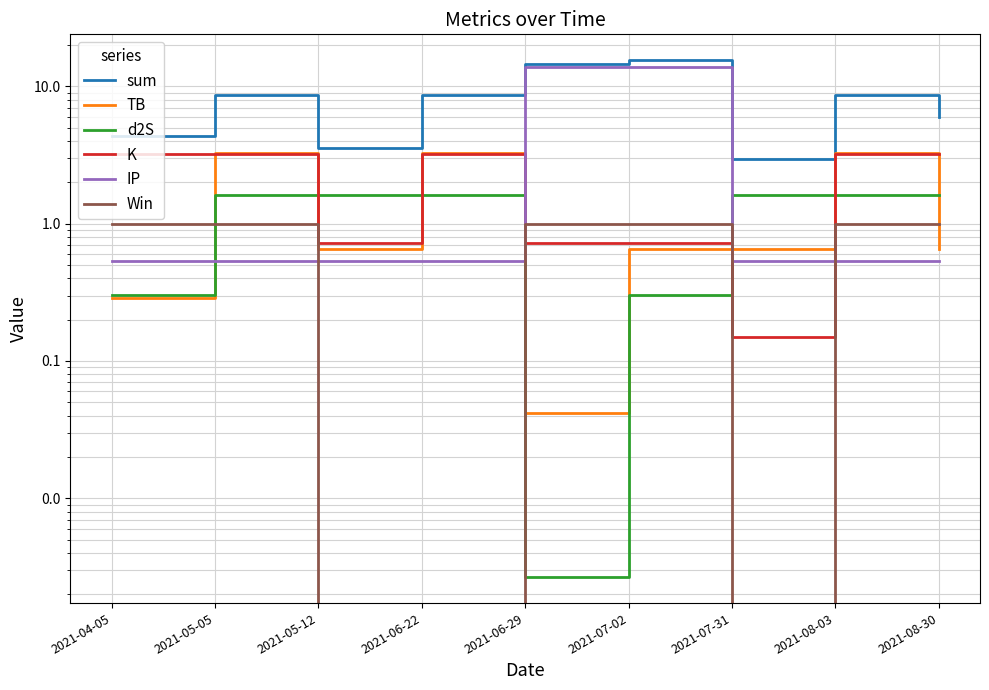

How many values in the Win series are below 1?

3